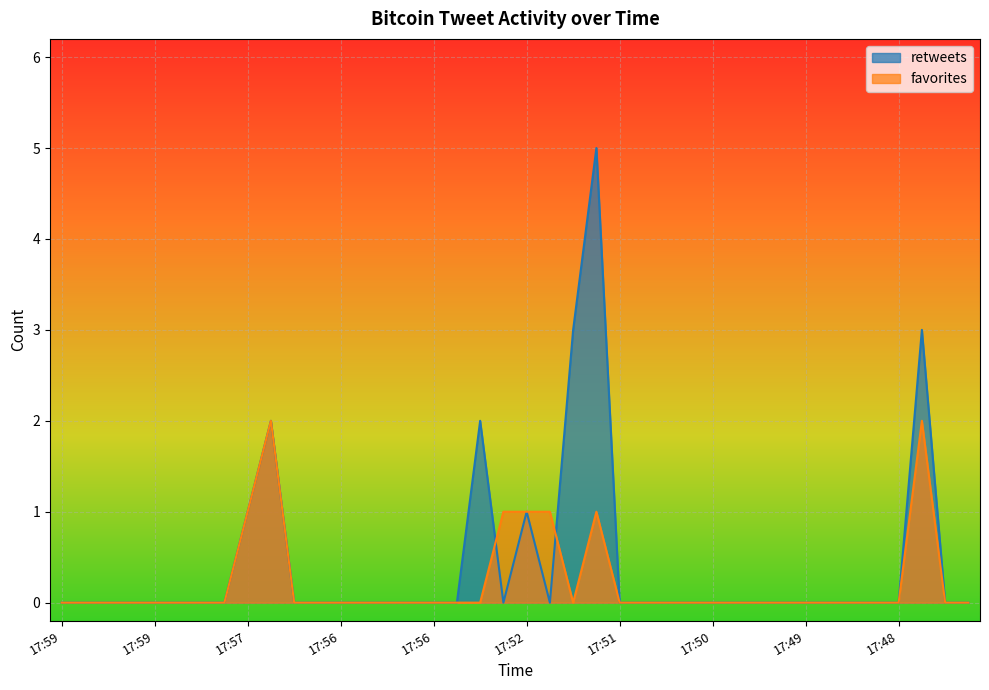

Which series changed the most between 17:57 and 17:54?

retweets